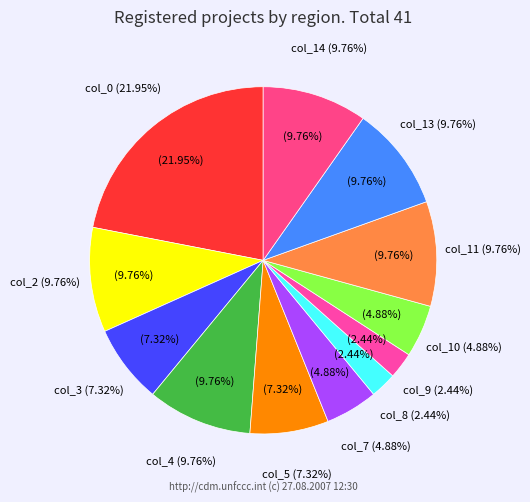

Which slice is the largest?

col_0